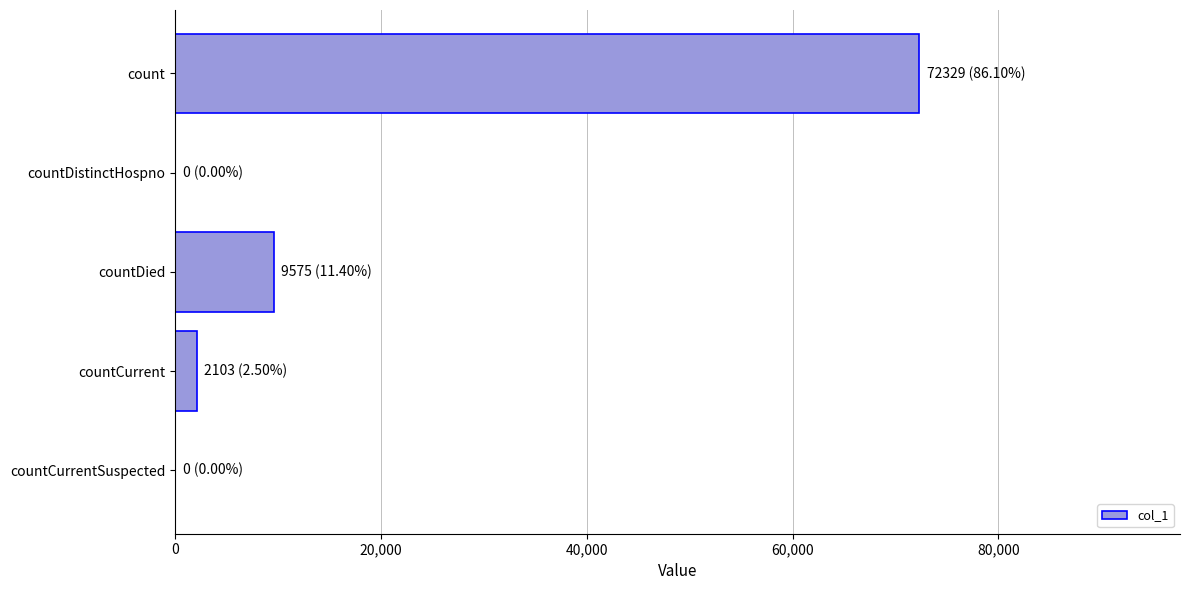

Which has a higher value, countCurrentSuspected or count?

count